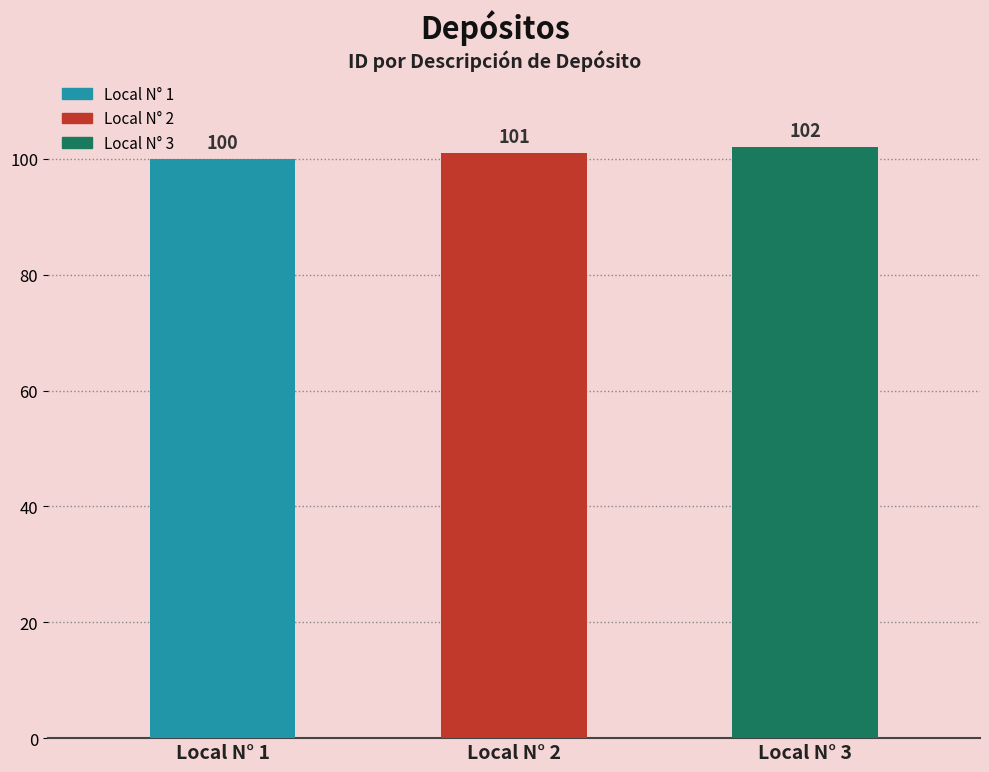

Reading left to right, what are all the values shown in this chart?

100	101	102